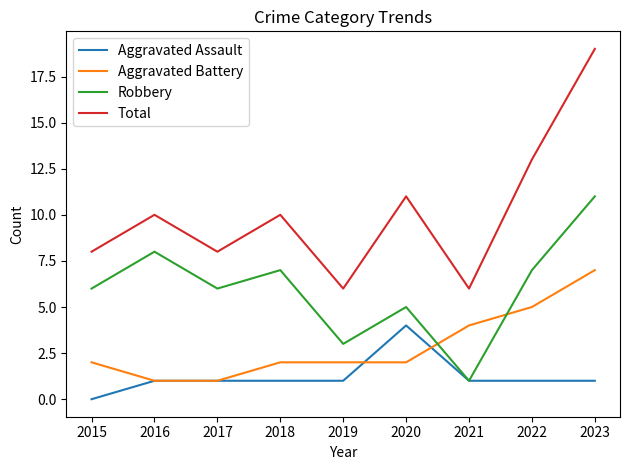

True or false: Aggravated Assault and Total cross at least once.

False